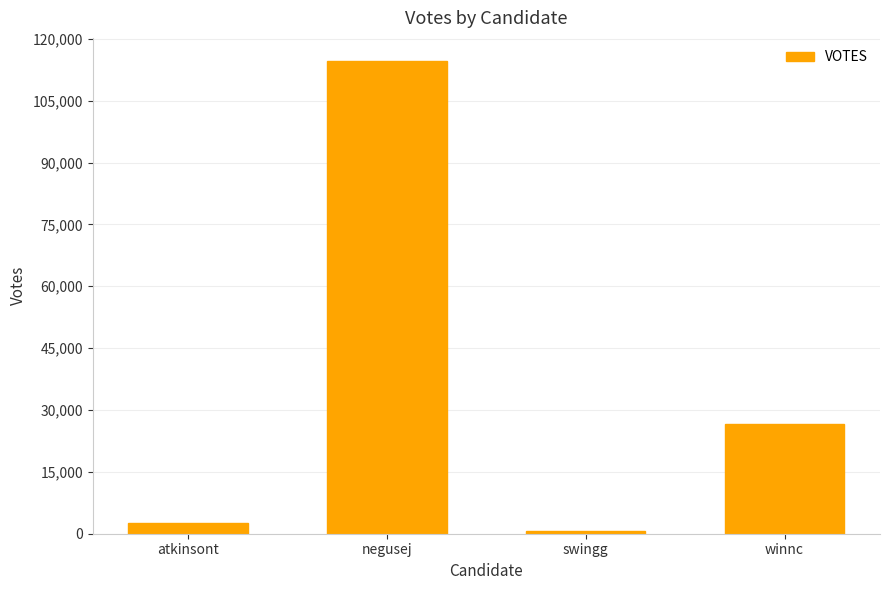

What position from the right is atkinsont?

4